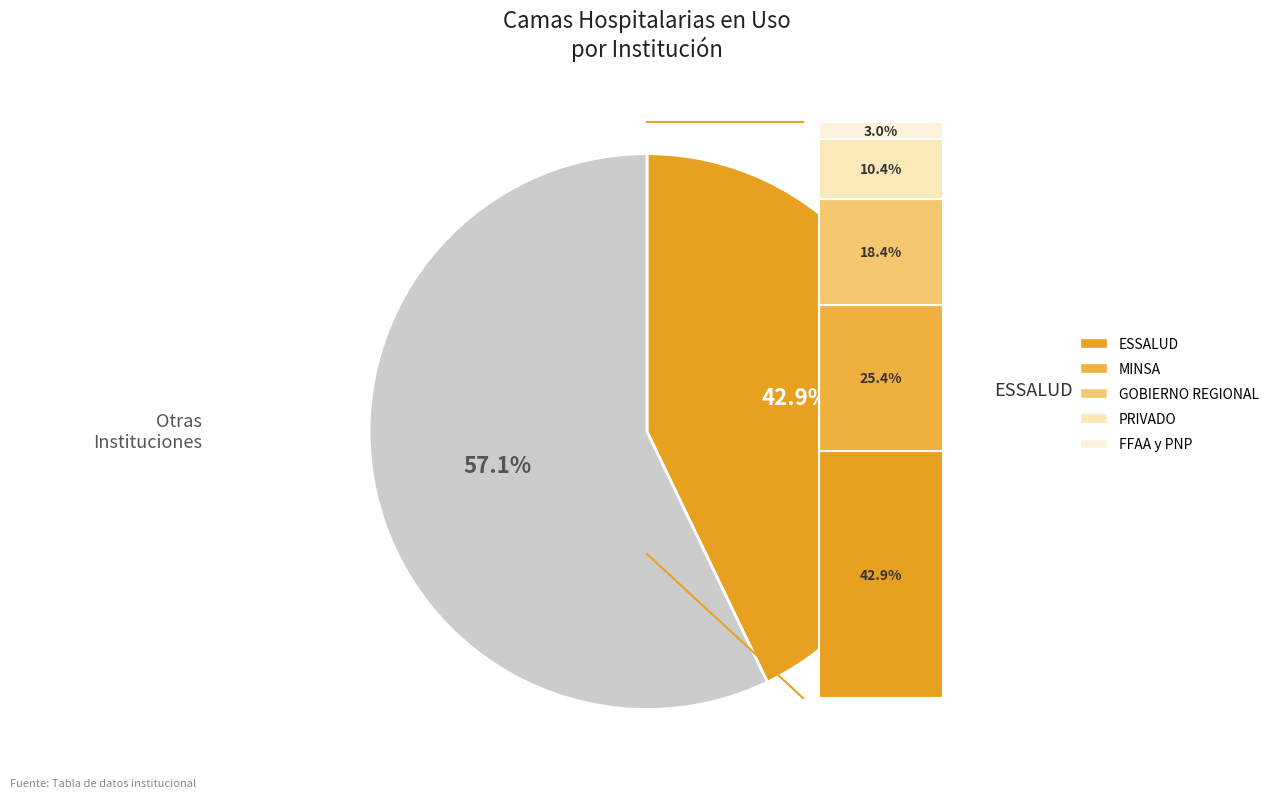

How much of the chart is everything except FFAA y PNP?

97.0%